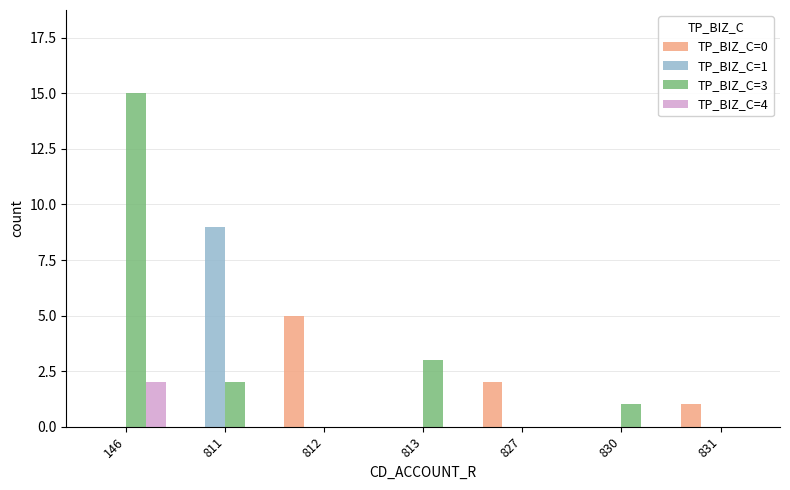

At which category is the sum across all series the highest?

146